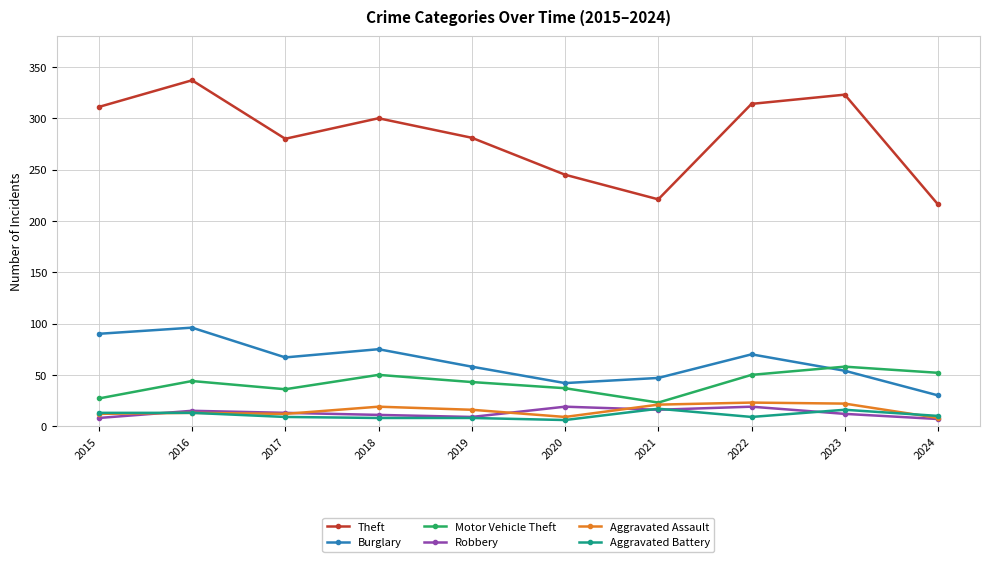

What is the minimum value shown in the chart?

6